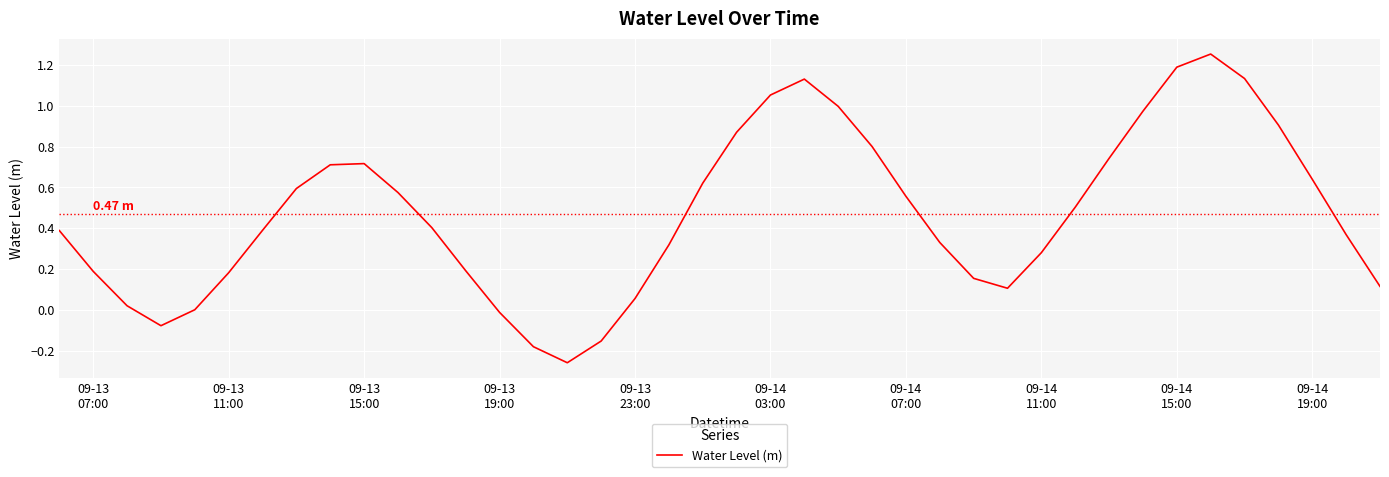

What is the difference between the maximum and minimum values?

1.5